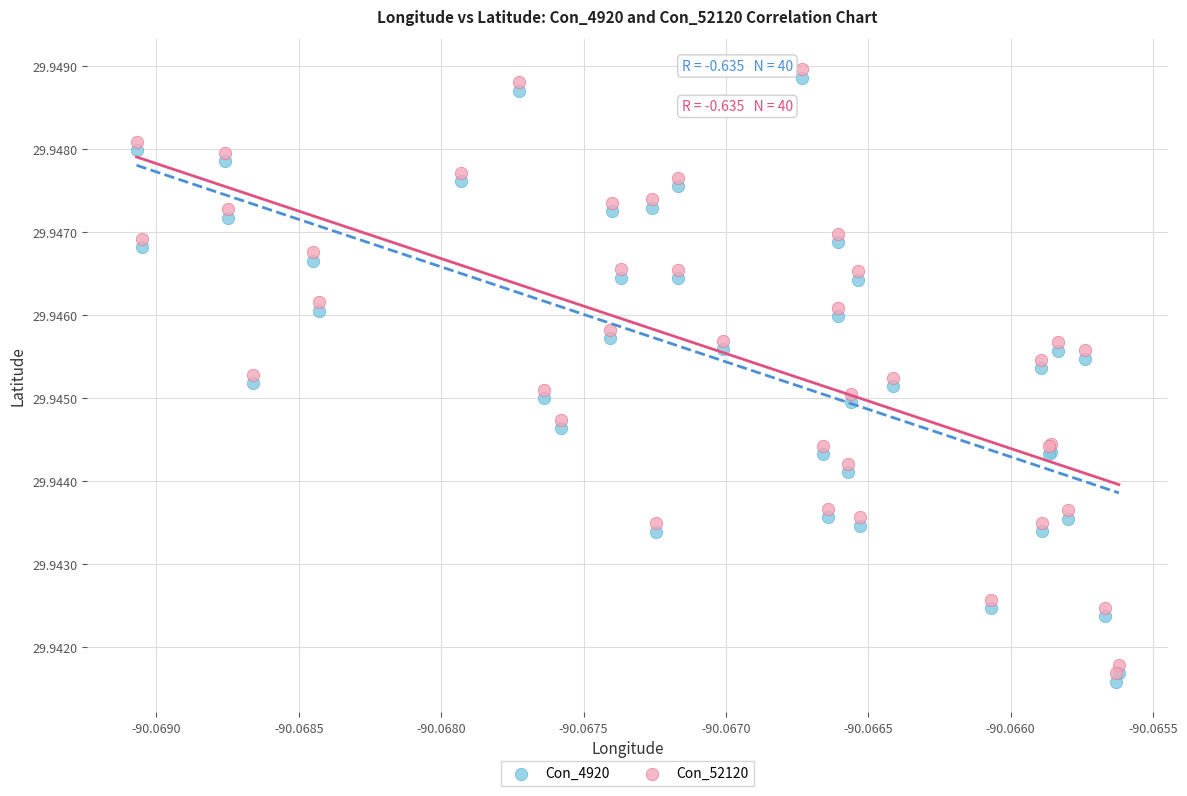

What are all the series names shown in the legend?

Con_4920, Con_52120